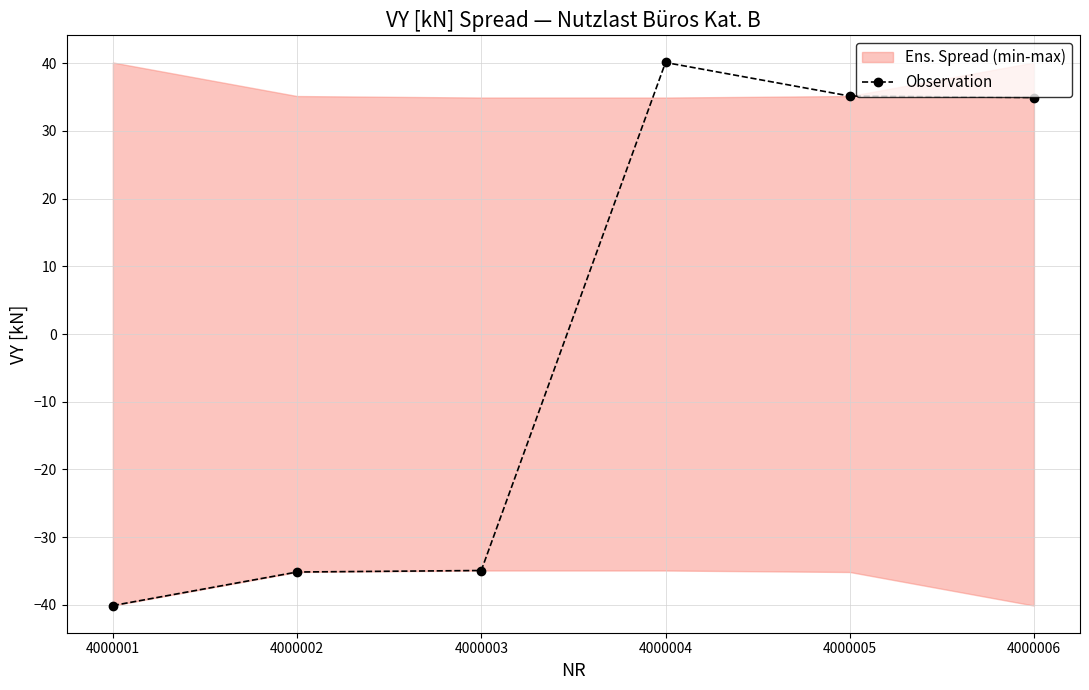

Reading left to right, extract all data points from this chart.

4000001=-40.1	4000002=-35.2	4000003=-34.9	4000004=40.1	4000005=35.2	4000006=34.9